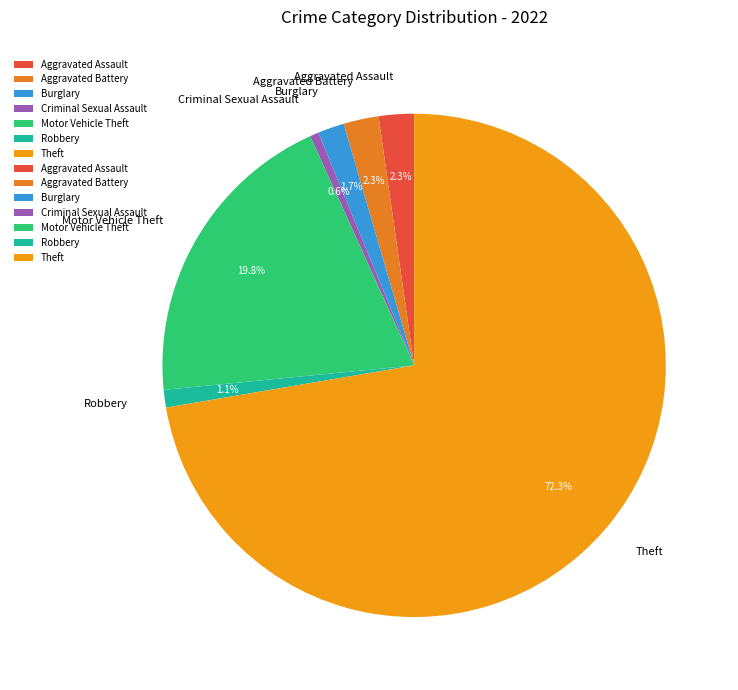

To the nearest percent, what portion does Aggravated Battery represent?

2%